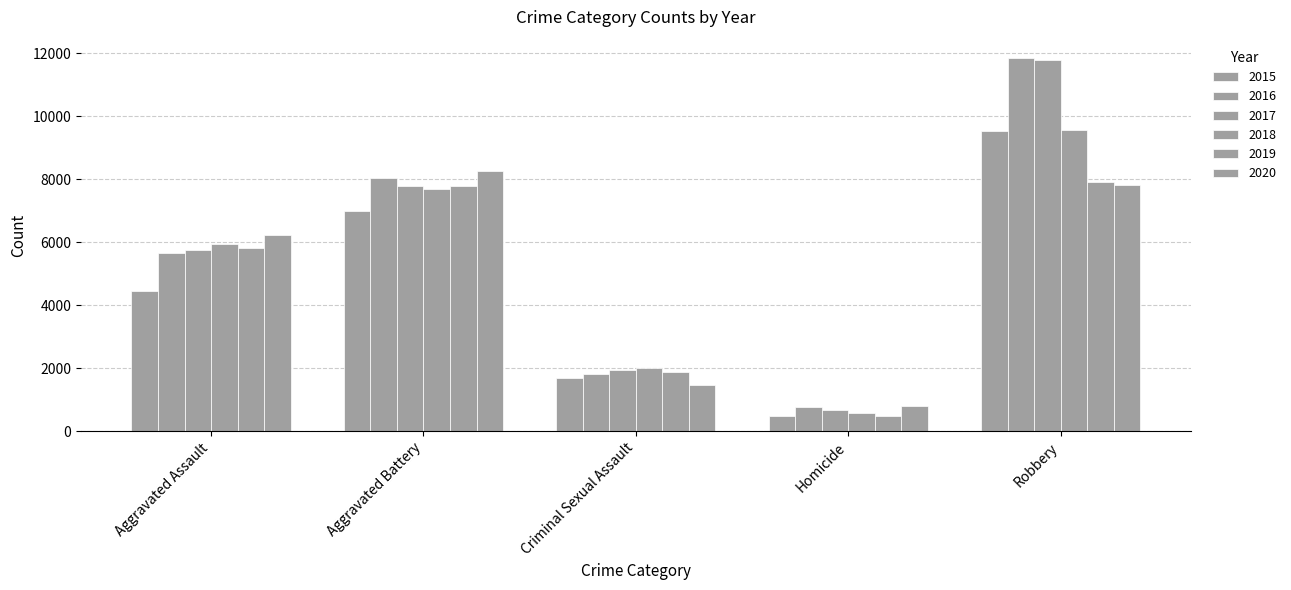

How many distinct data groups are displayed?

6